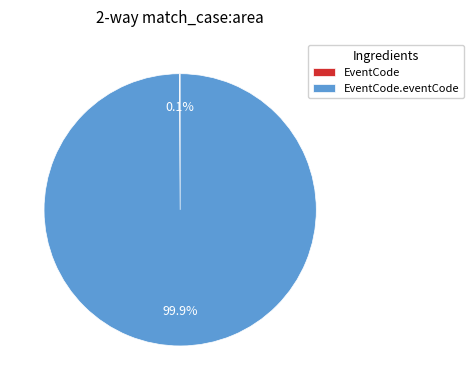

Is there a majority slice in this chart?

Yes